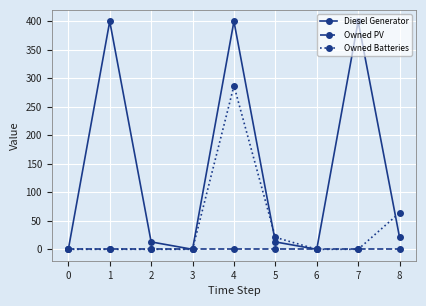

Where is Owned Batteries nearest to the value 143?

8